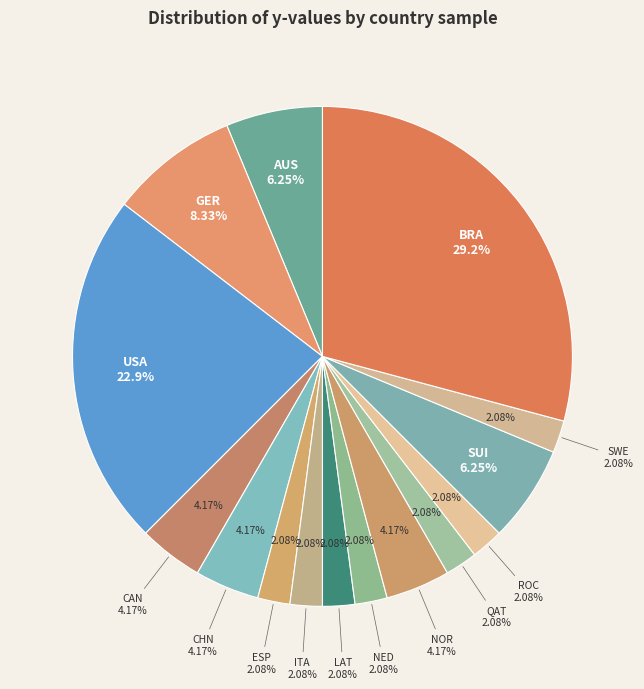

To the nearest percent, what is the difference between the largest and smallest slice percentages?

27%